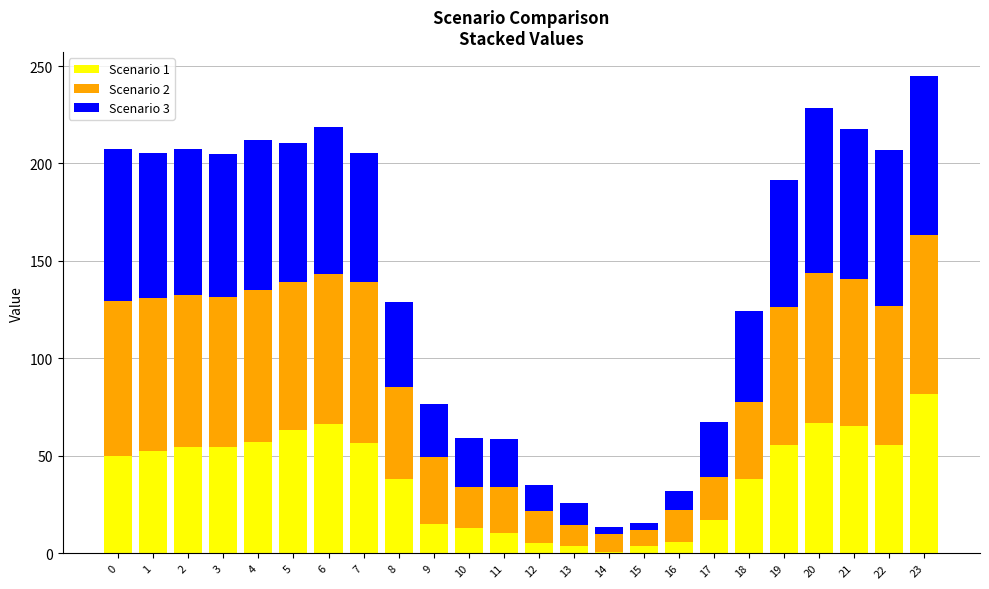

True or false: Scenario 1 has a value of 30.6 at 20.

False